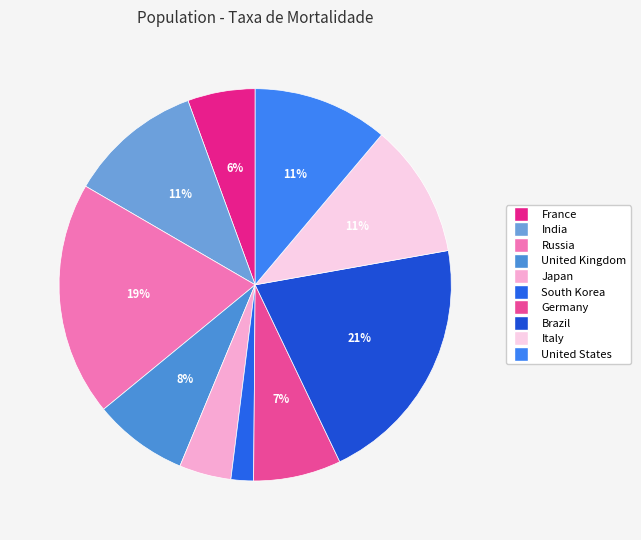

True or false: France accounts for 6% of the total.

True